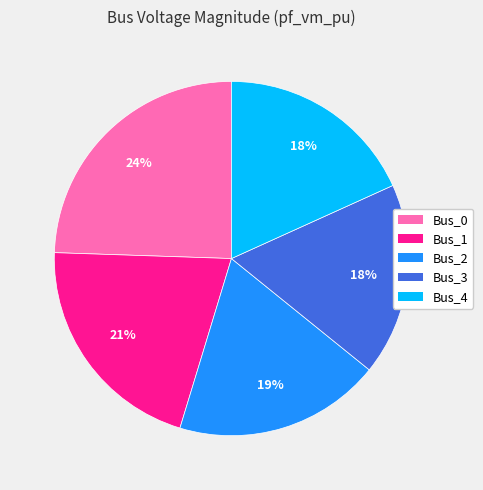

To the nearest percent, what is the difference between the Bus_1 and Bus_3 slice percentages?

3%